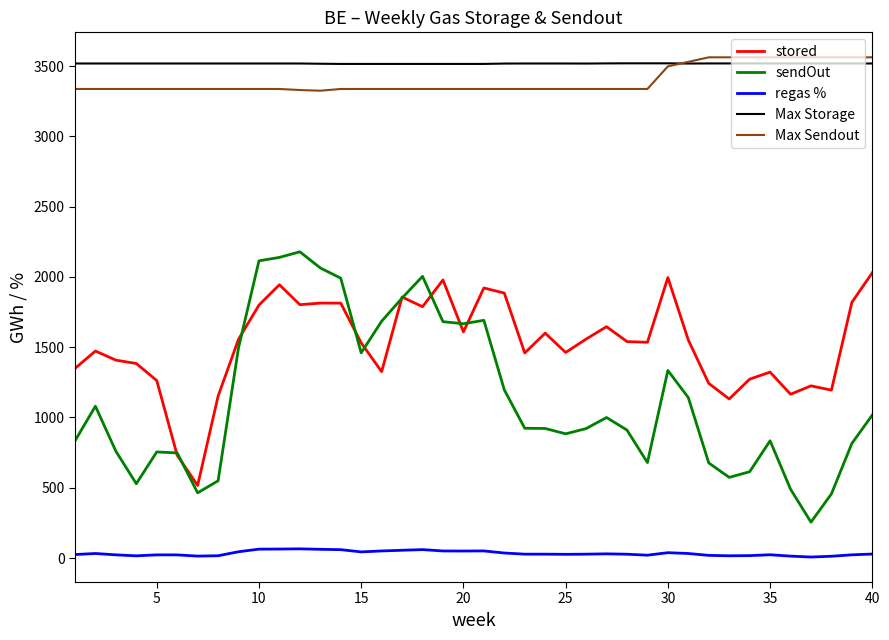

In stored, how many points are lower than both neighbors (excluding endpoints)?

11